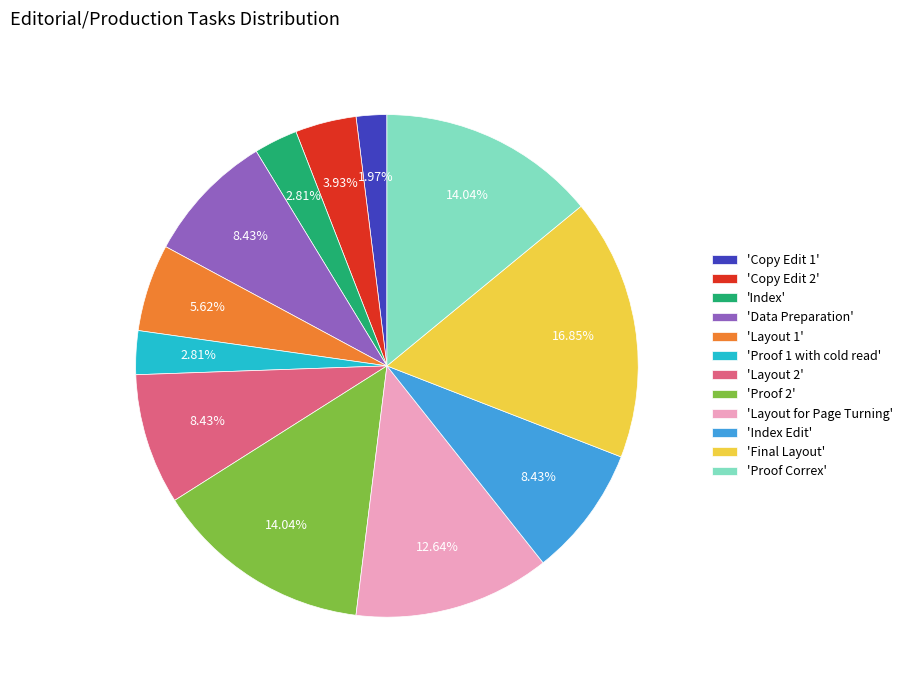

Is there any slice that represents more than half of the pie?

No